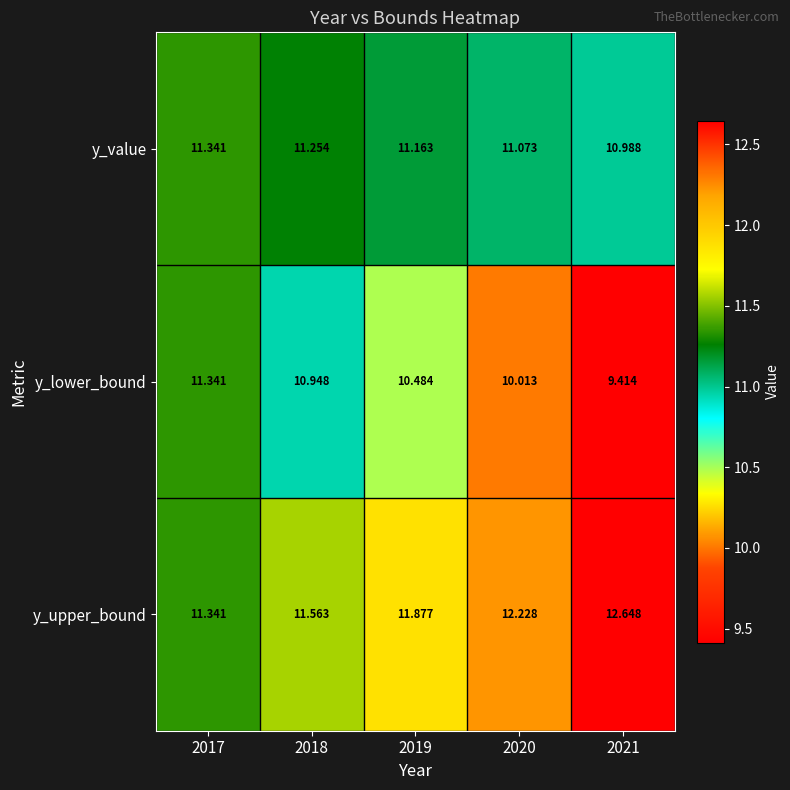

Which series has the largest total across all categories?

y_upper_bound